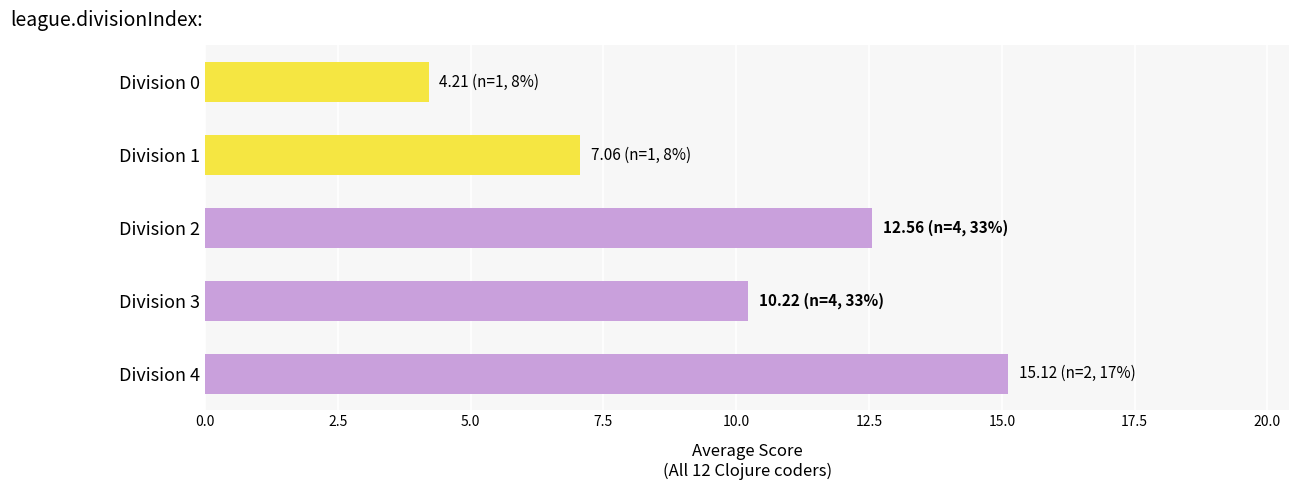

Are the bars grouped side by side (vs. stacked)?

No